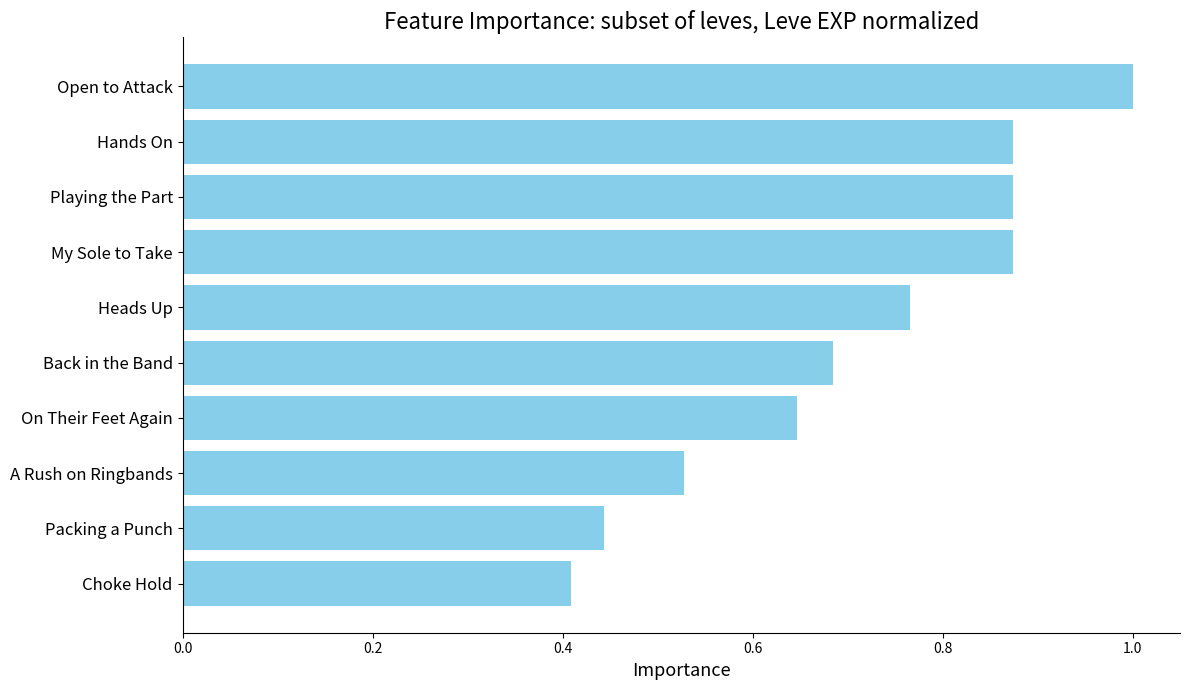

What is the sum of all values?

7.1